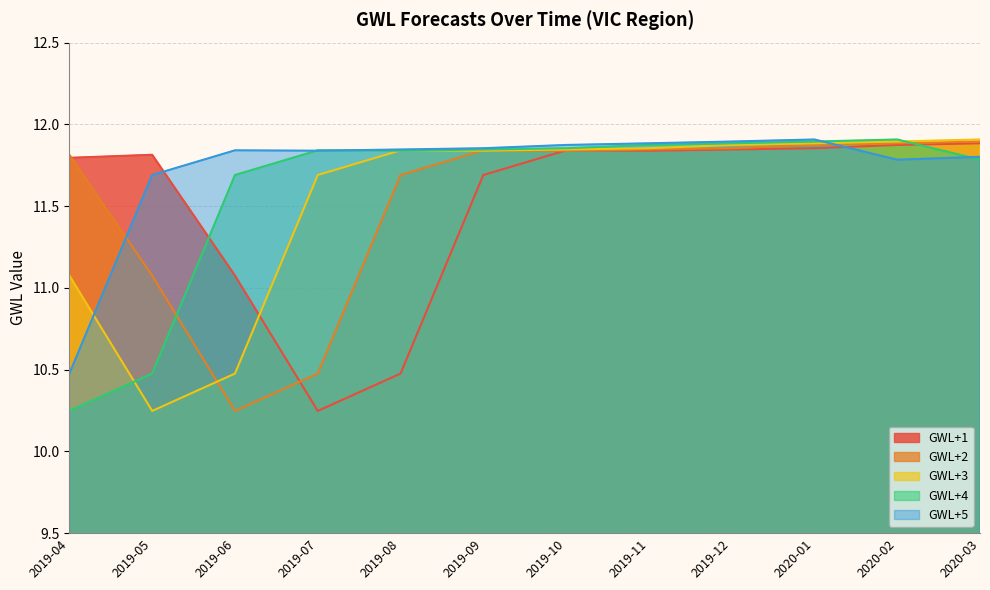

How many lines are shown in the chart?

5